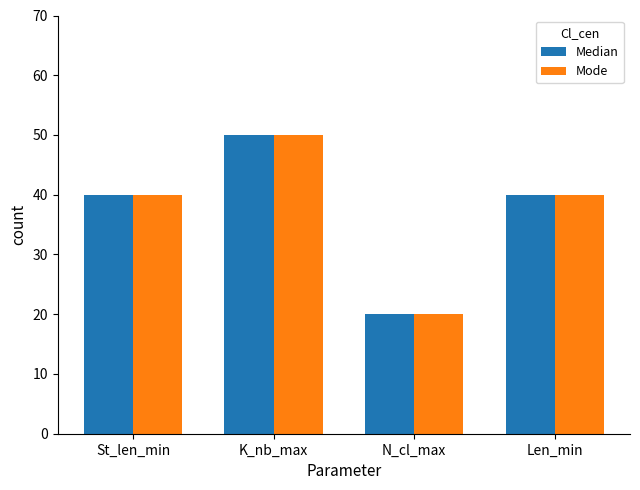

The Mode series shows 20 at N_cl_max. True or false?

True